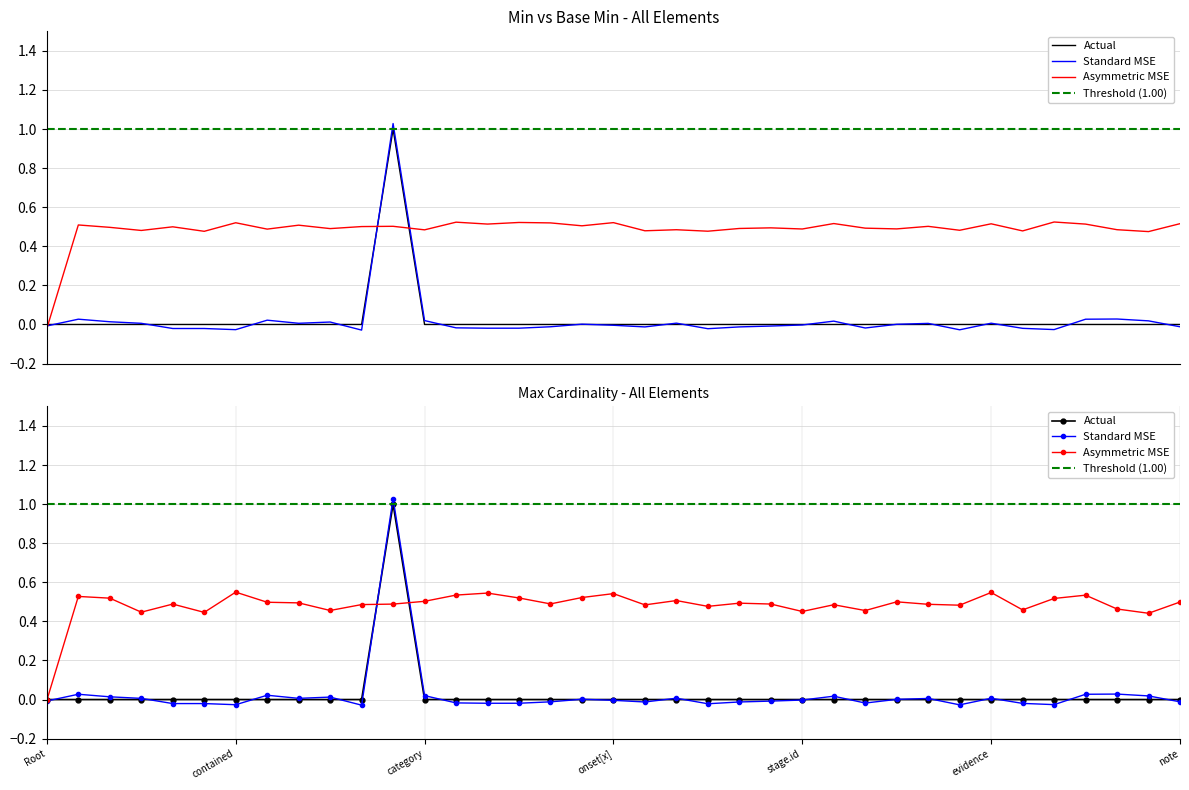

True or false: Min and Base Min cross at least once.

False